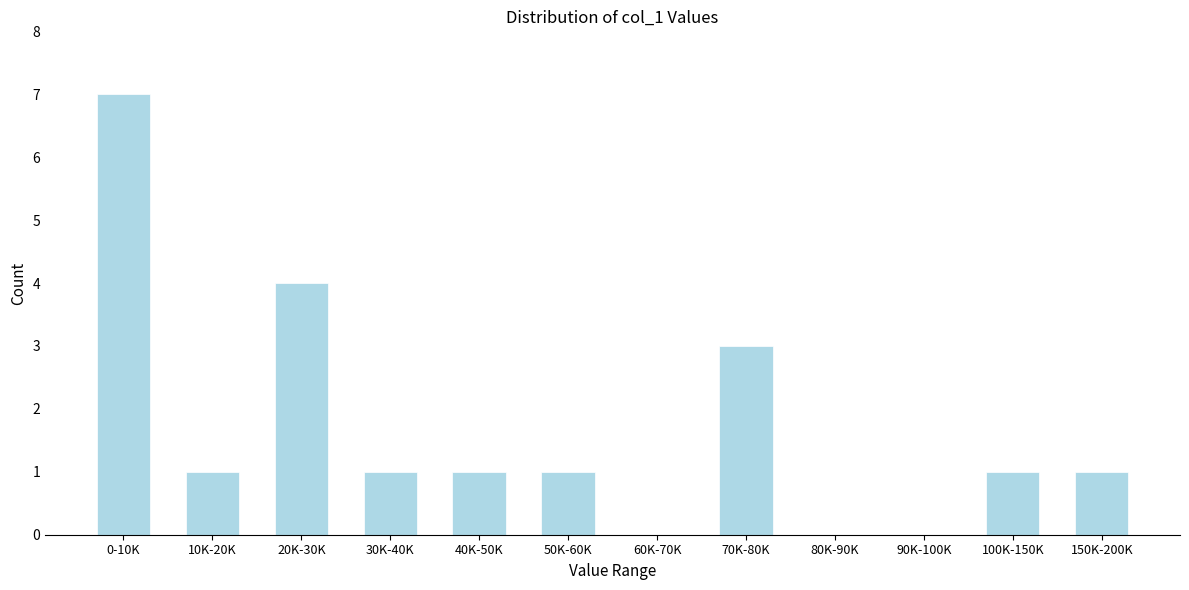

Reading left to right, transcribe all the data shown in this chart.

0-10K=7	10K-20K=1	20K-30K=4	30K-40K=1	40K-50K=1	50K-60K=1	60K-70K=0	70K-80K=3	80K-90K=0	90K-100K=0	100K-150K=1	150K-200K=1